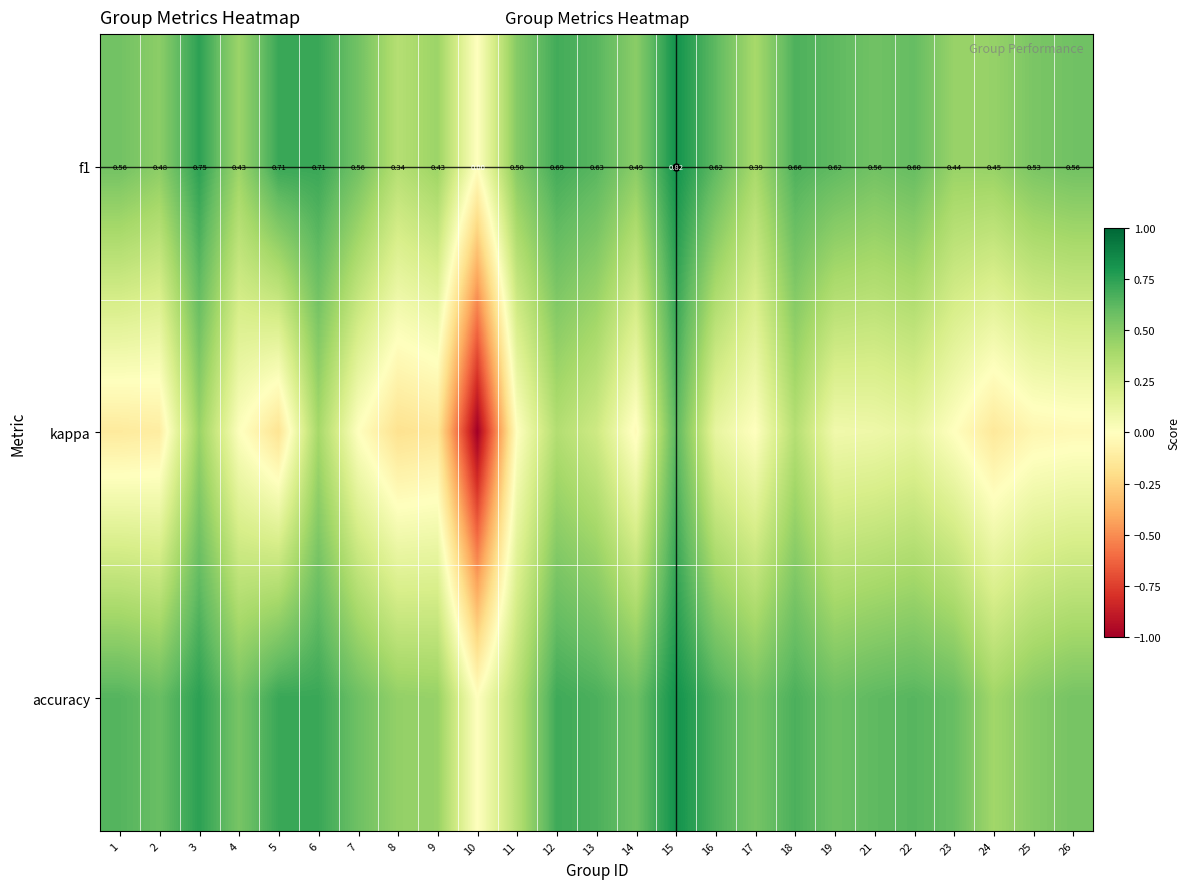

Is it true that kappa equals -1.0 at 10?

True